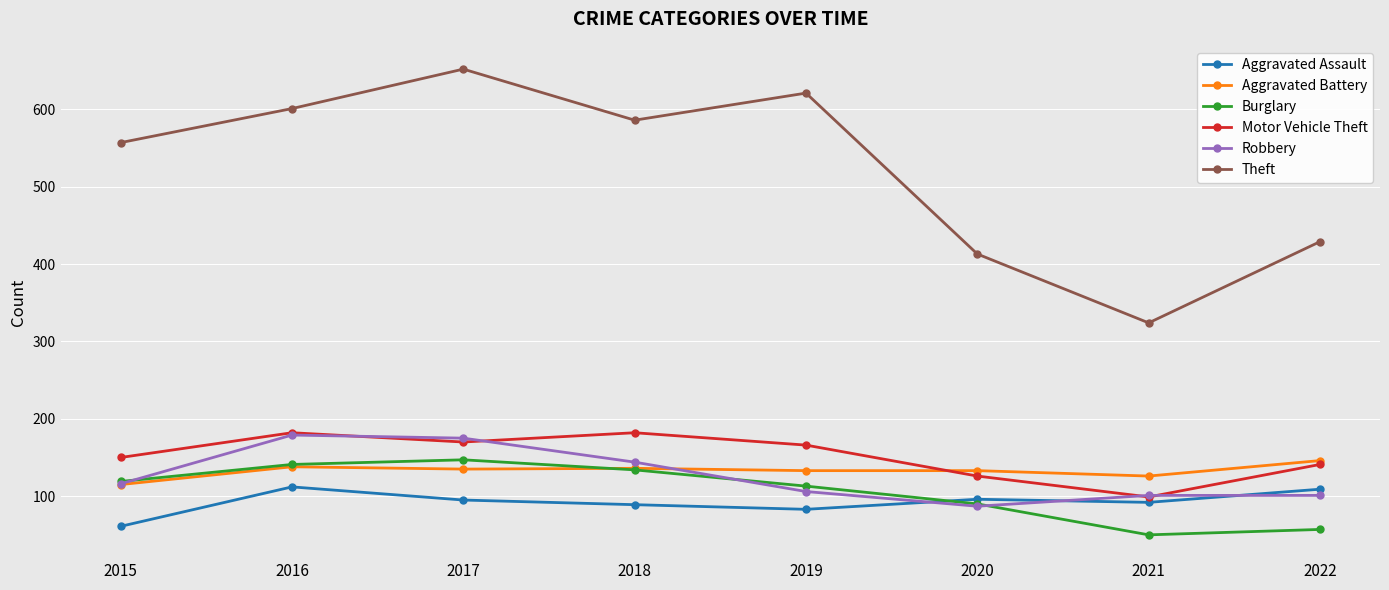

What is the spread (max minus min) of values at 2022?

372